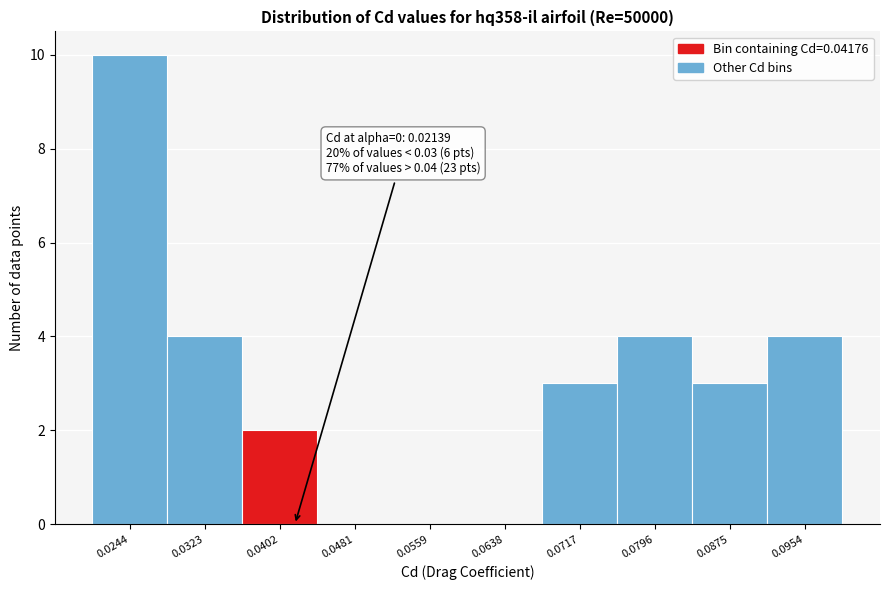

Which range on the x-axis has the tallest bar?

0.020 to 0.028